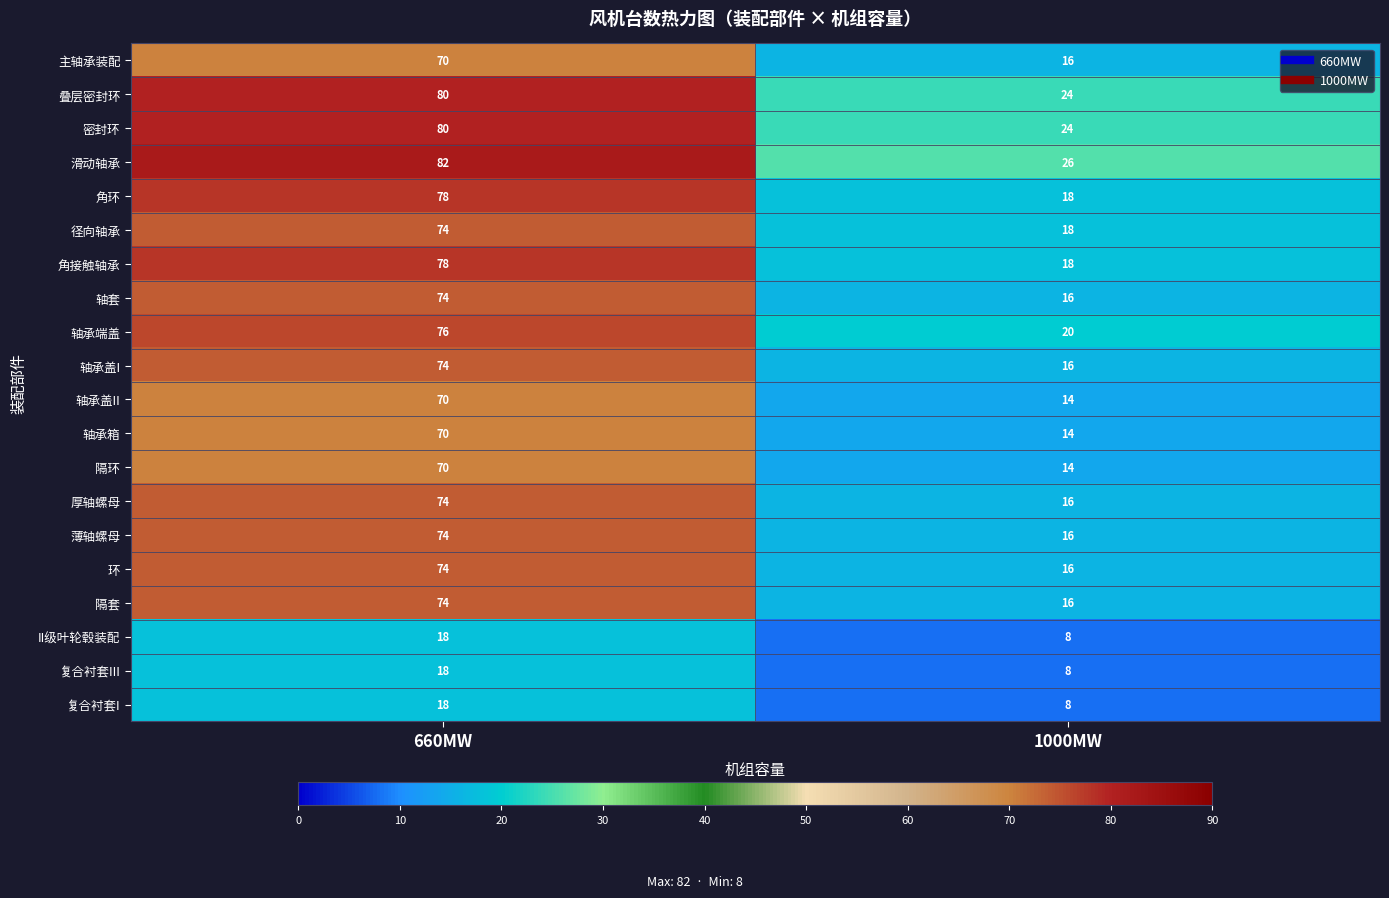

What is the sum of the 轴承盖I values at 1000MW and 660MW?

90